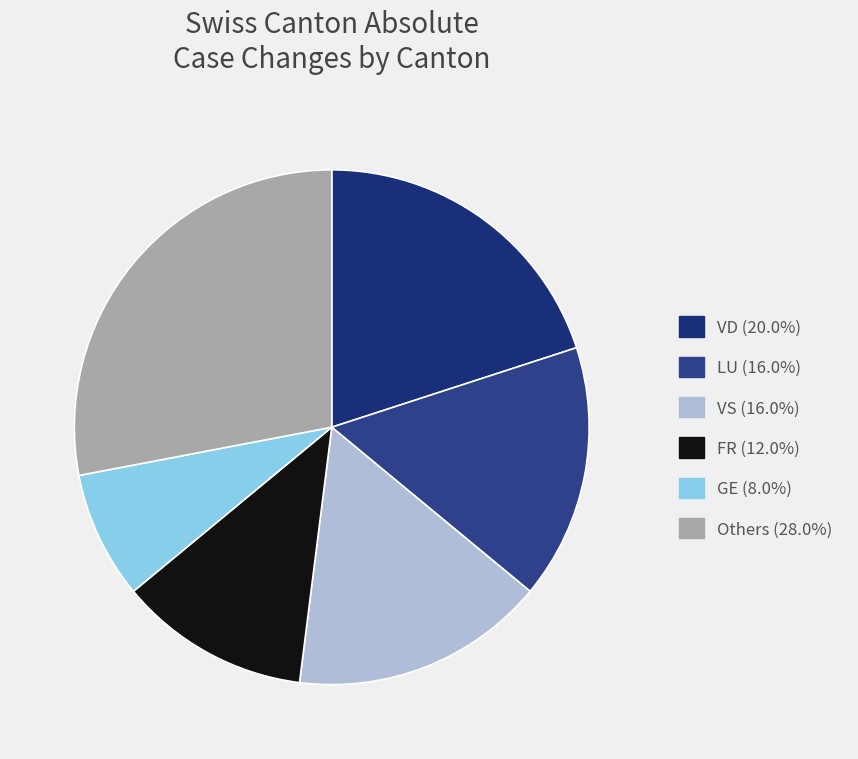

How many slices are in this pie chart?

6